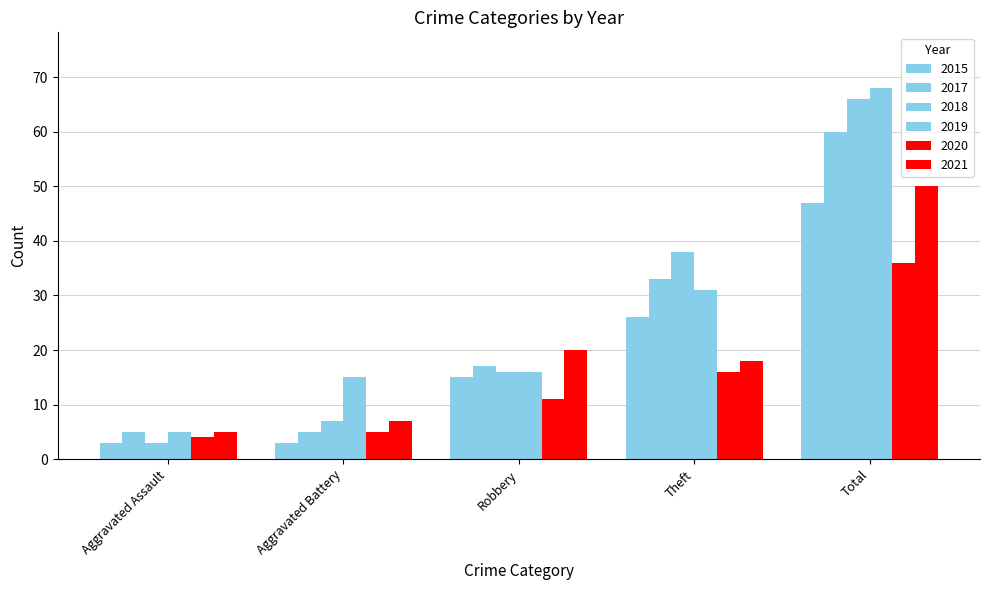

Which series has the largest total across all categories?

2019